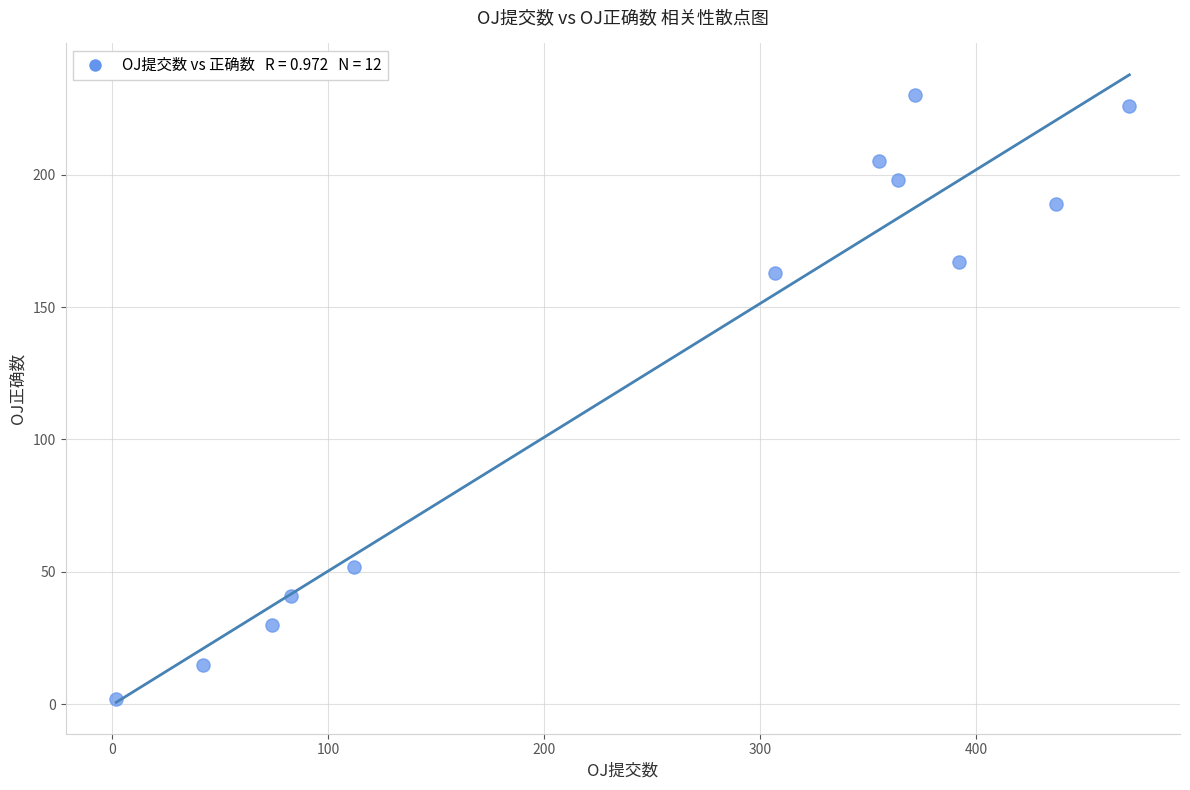

What is the average X value?

251